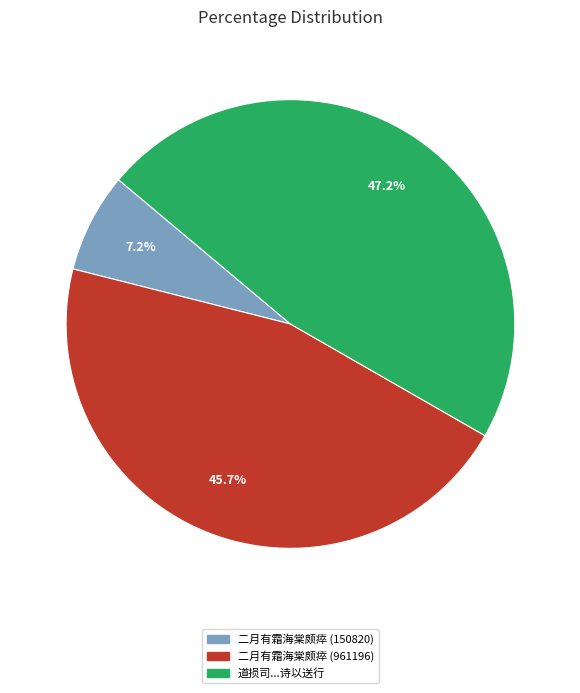

Which has a higher value, 道损司...诗以送行 or 二月有霜海棠颇瘁 (150820)?

道损司...诗以送行